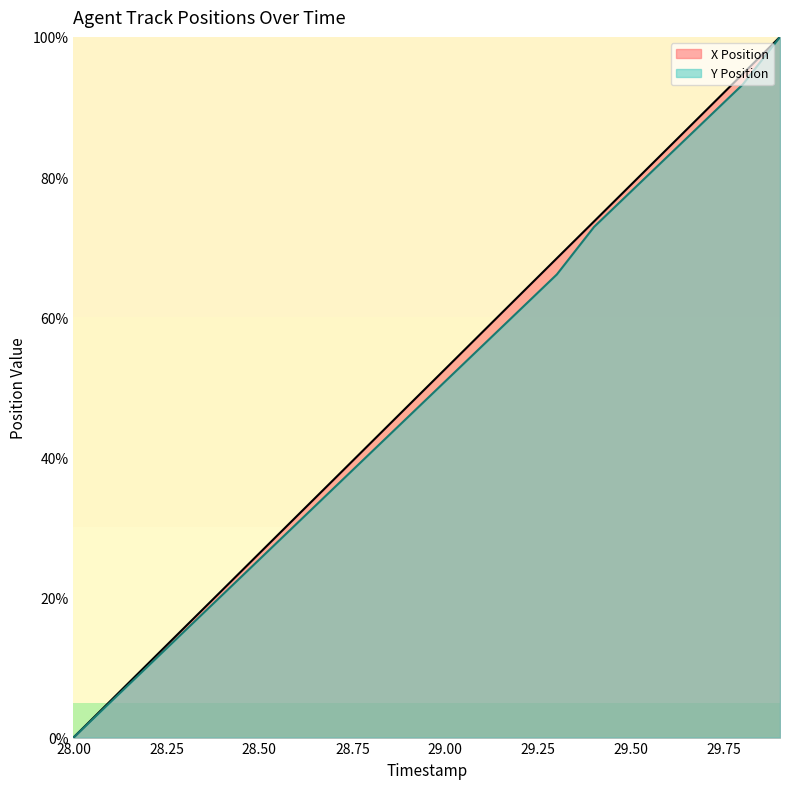

What is the difference between the maximum and minimum values in the X Position series?

100.0